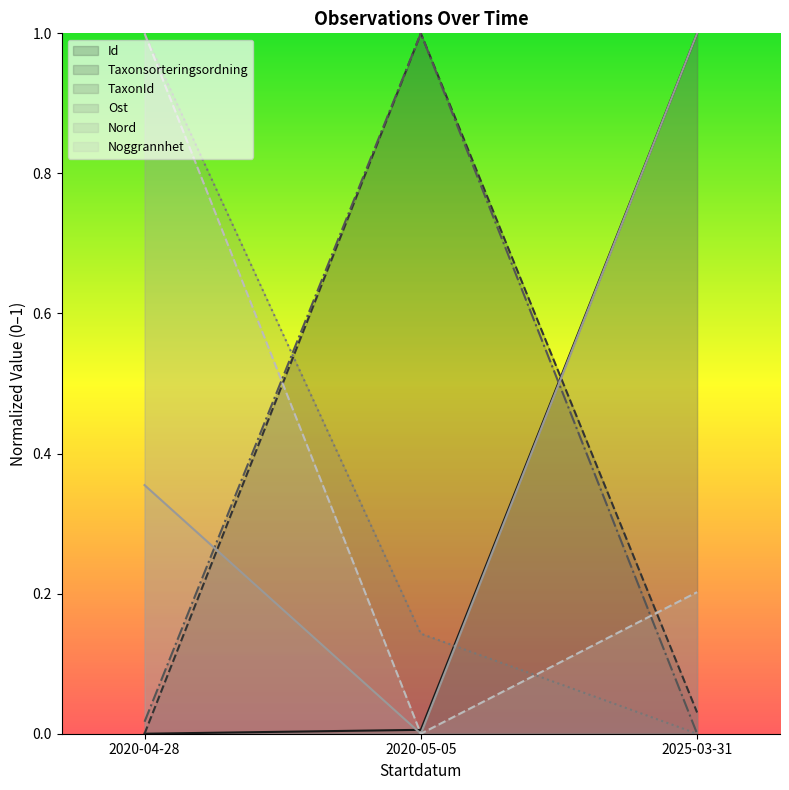

What is the total value across all series at 2020-05-05?

2.1